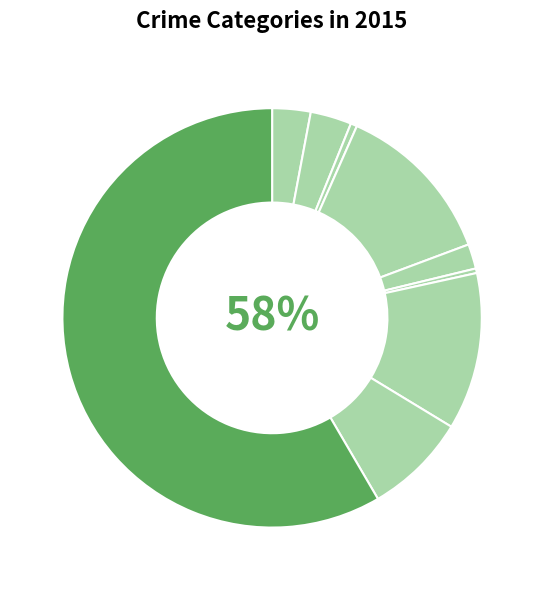

Count the number of slices in the pie.

9